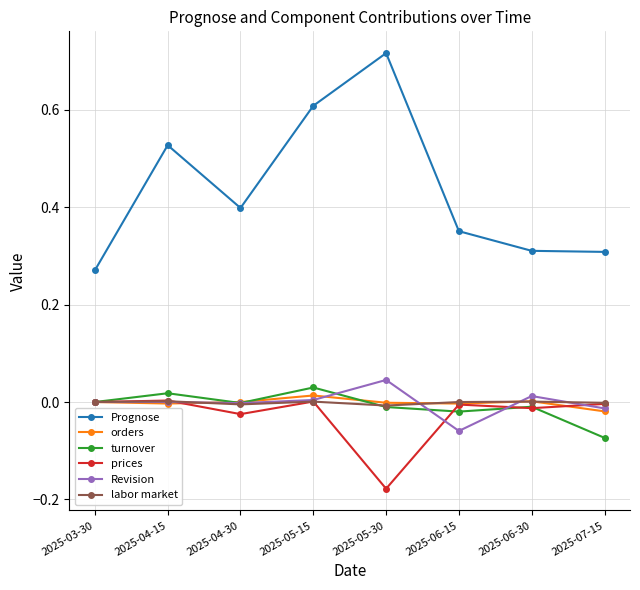

What is the label of the 4th point from the left?

2025-05-15